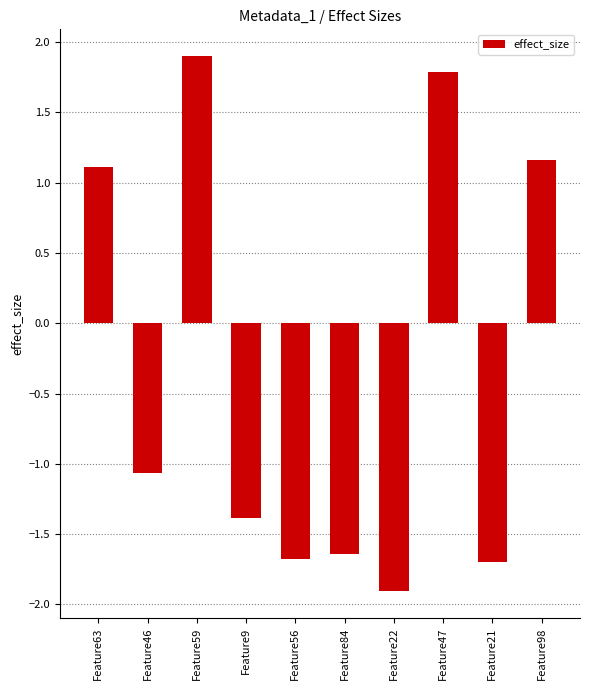

At which label is the value closest to 0?

Feature46